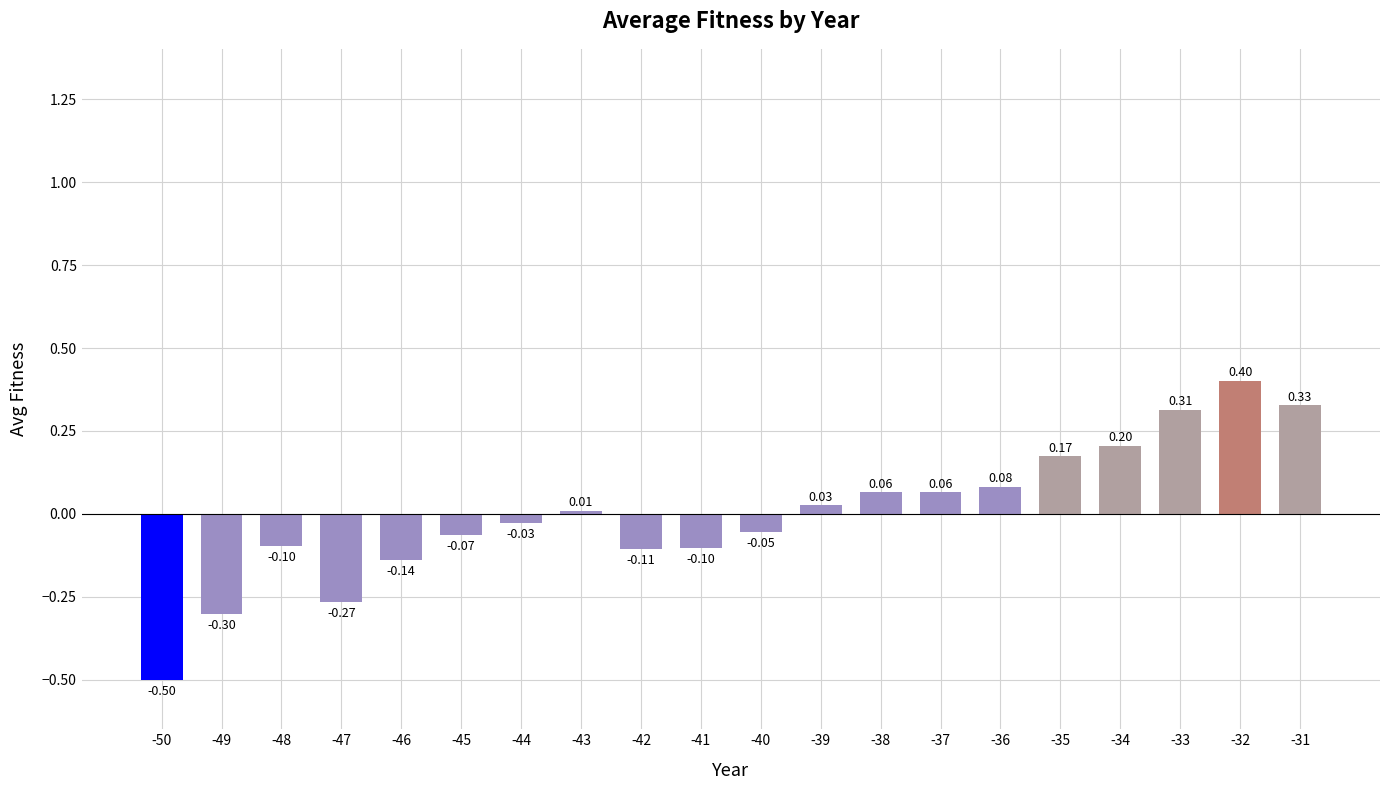

The chart shows a value of -0.4 at -49. True or false?

False